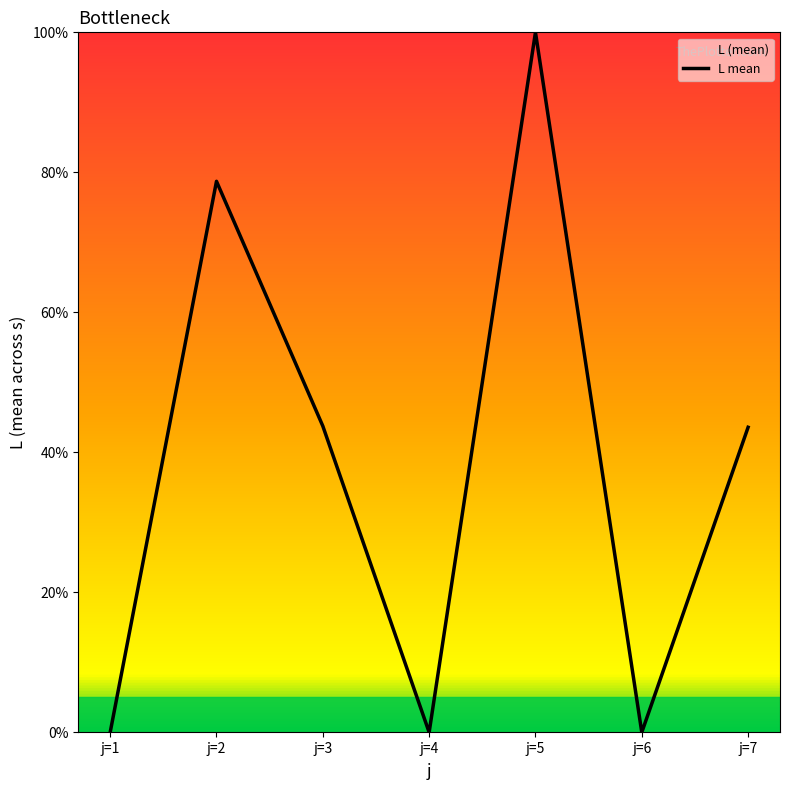

Reading left to right, what are all the values shown in this chart?

0.0	78.7	43.8	0.0	100.0	0.0	43.6